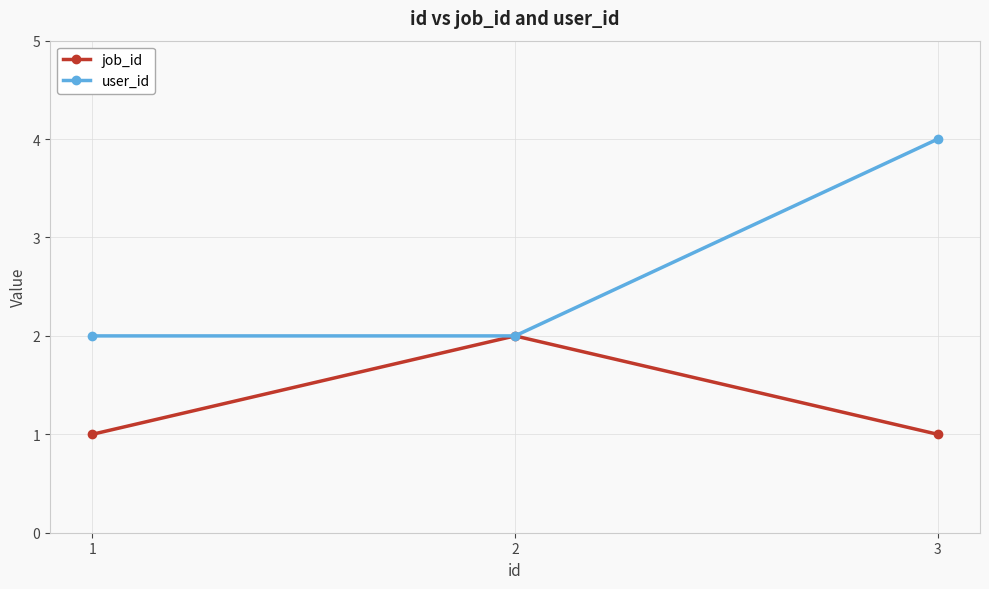

What is the value of the job_id point at the 2nd from the left?

2